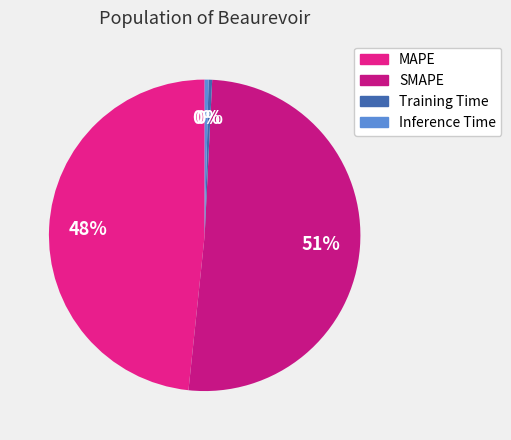

How many slices are in this pie chart?

4